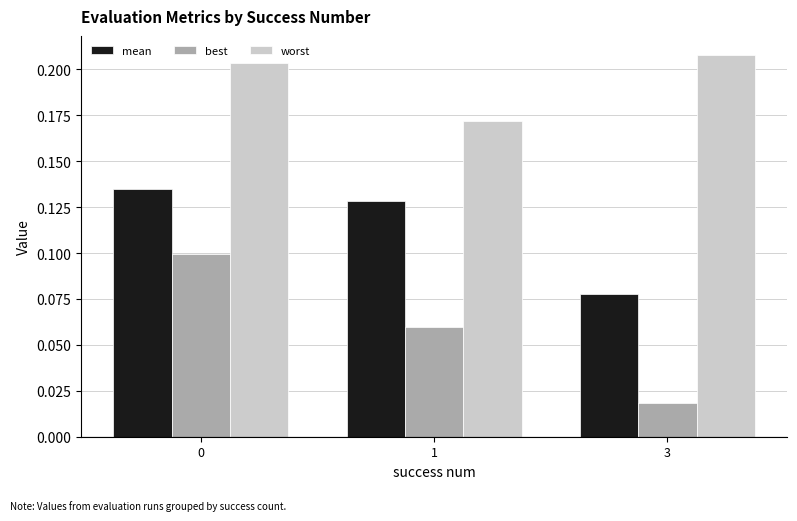

Does the chart contain stacked bars?

No